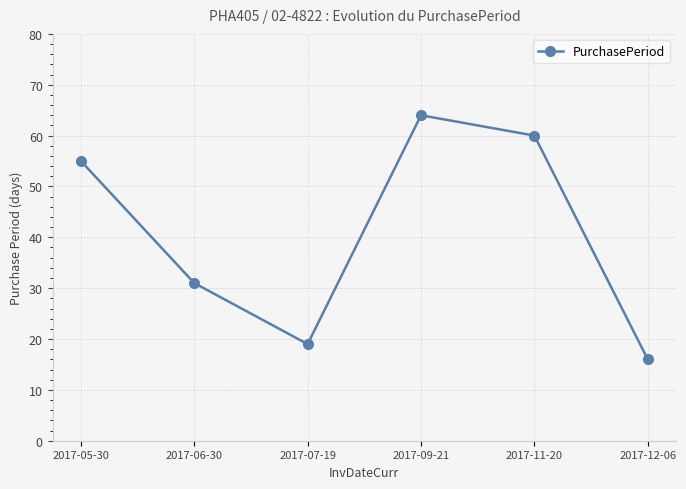

What is the change in value from 2017-06-30 to 2017-12-06?

-15